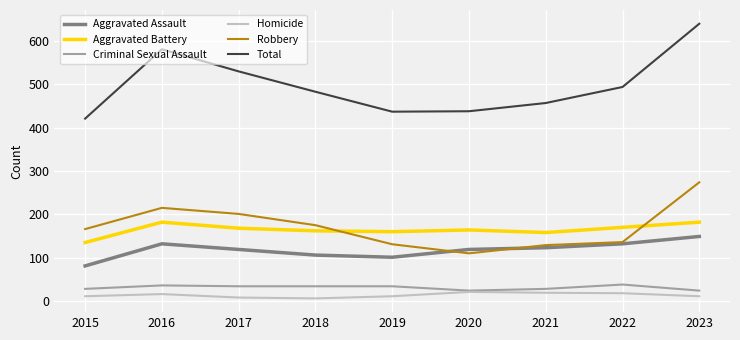

True or false: Aggravated Battery and Criminal Sexual Assault intersect in this chart.

False